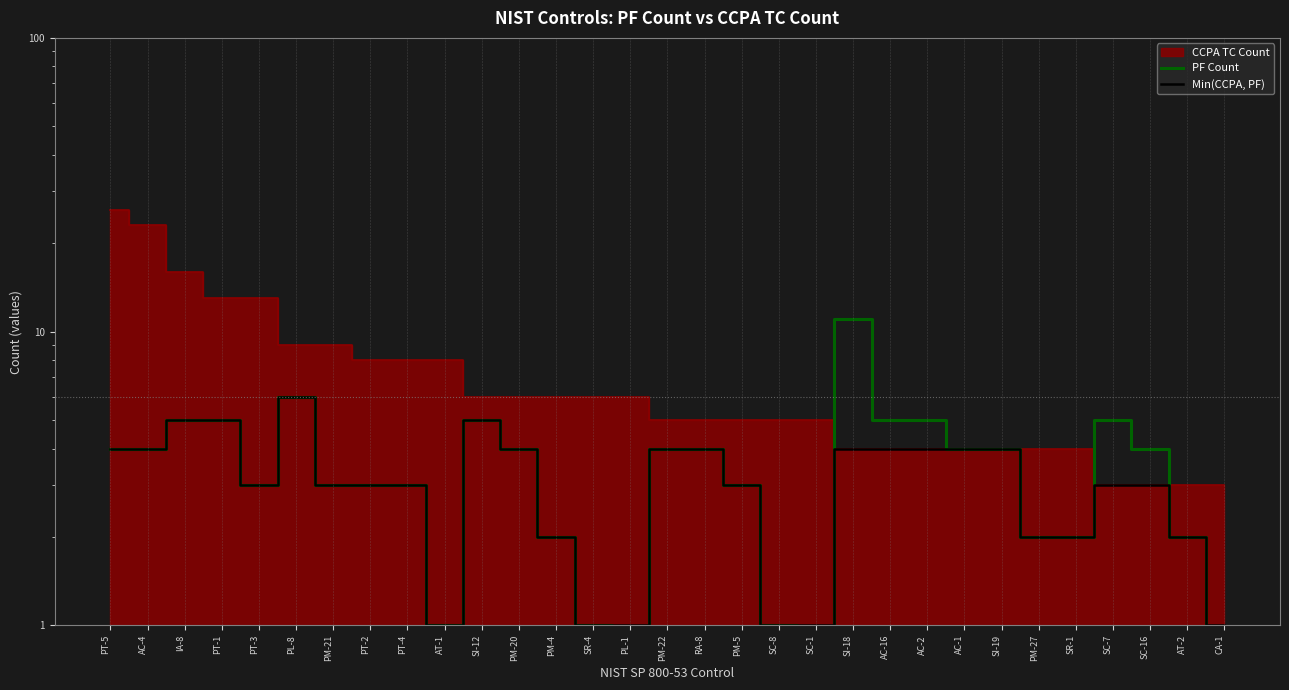

At which label is Min(CCPA, PF) closest to 3?

PT-3